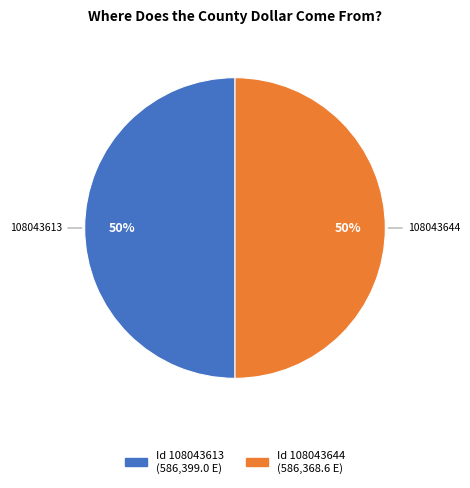

To the nearest percent, what is the average slice percentage?

50%